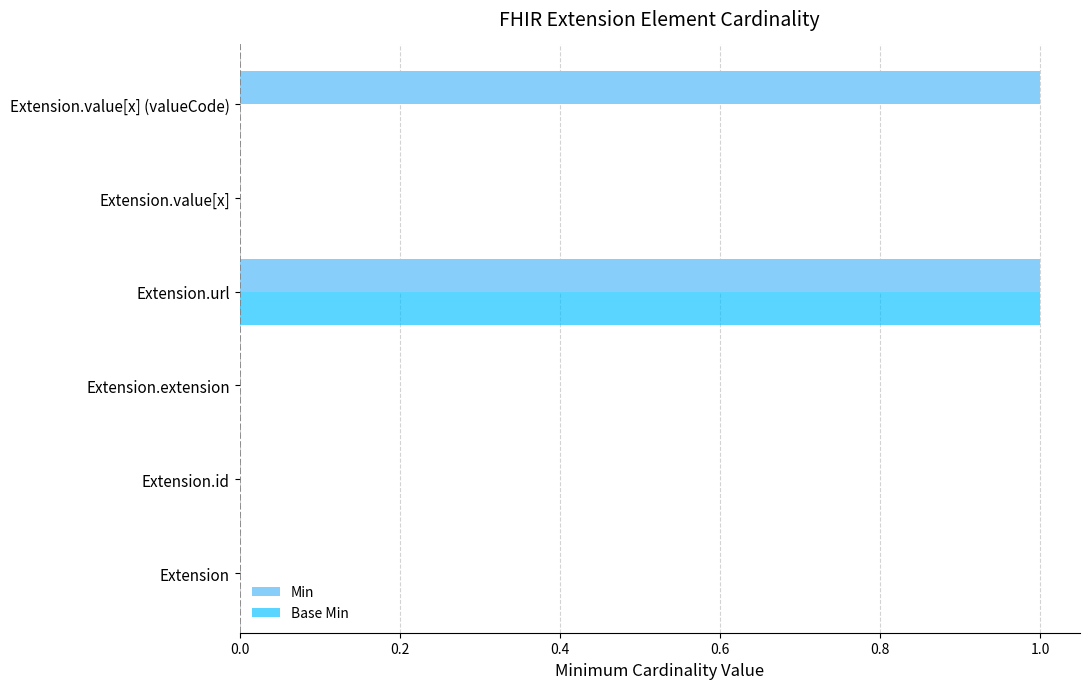

The value of Base Min at Extension.value[x] is 1. True or false?

False